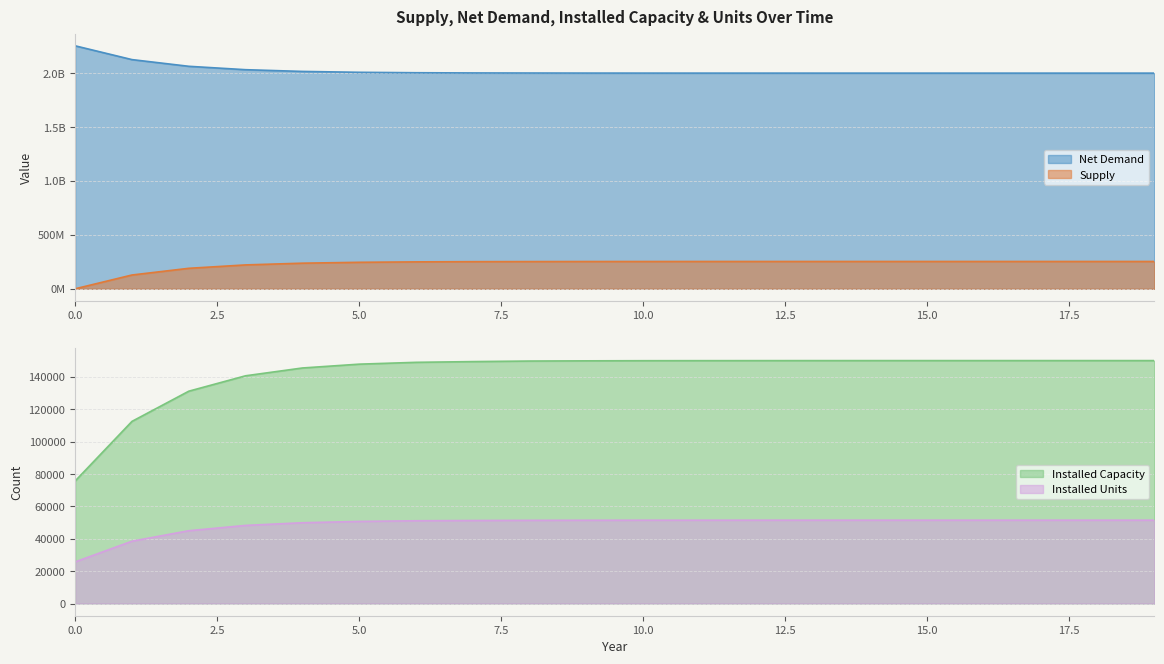

What is the value of the Installed Capacity point at the 14th from the left?

150154.0